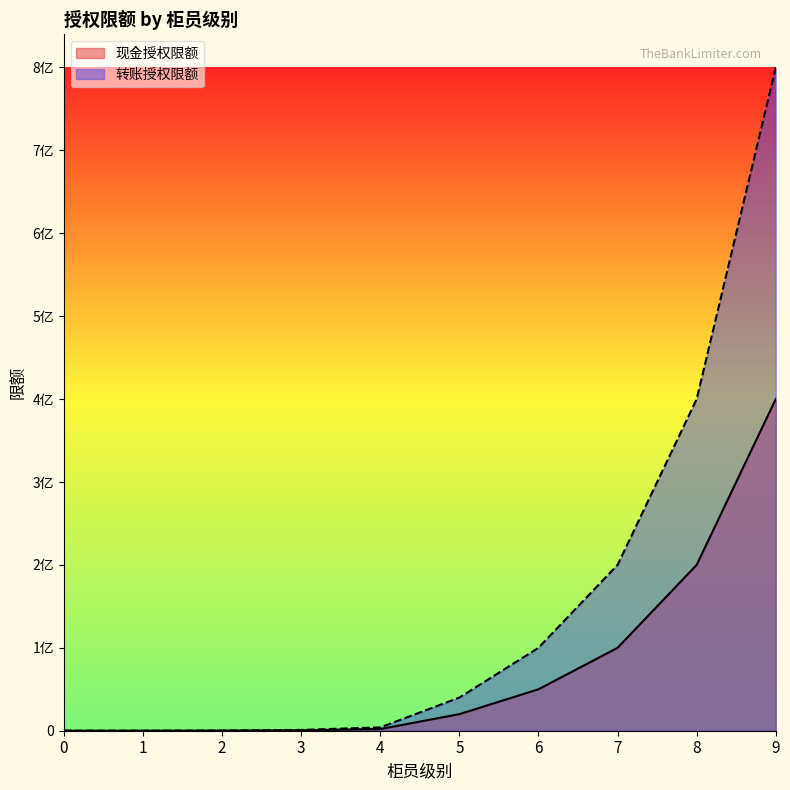

How many values in the 现金授权限额 series exceed 20000000?

4